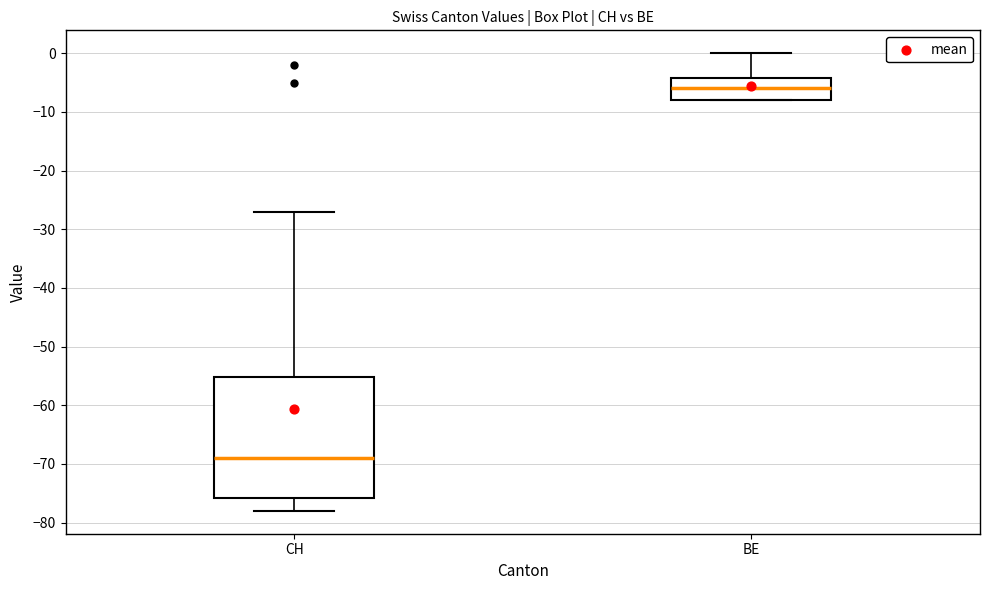

Where is the upper edge of the box for CH on the y-axis? The values are not printed on the chart, so give them approximately, as read against the axis.

-55